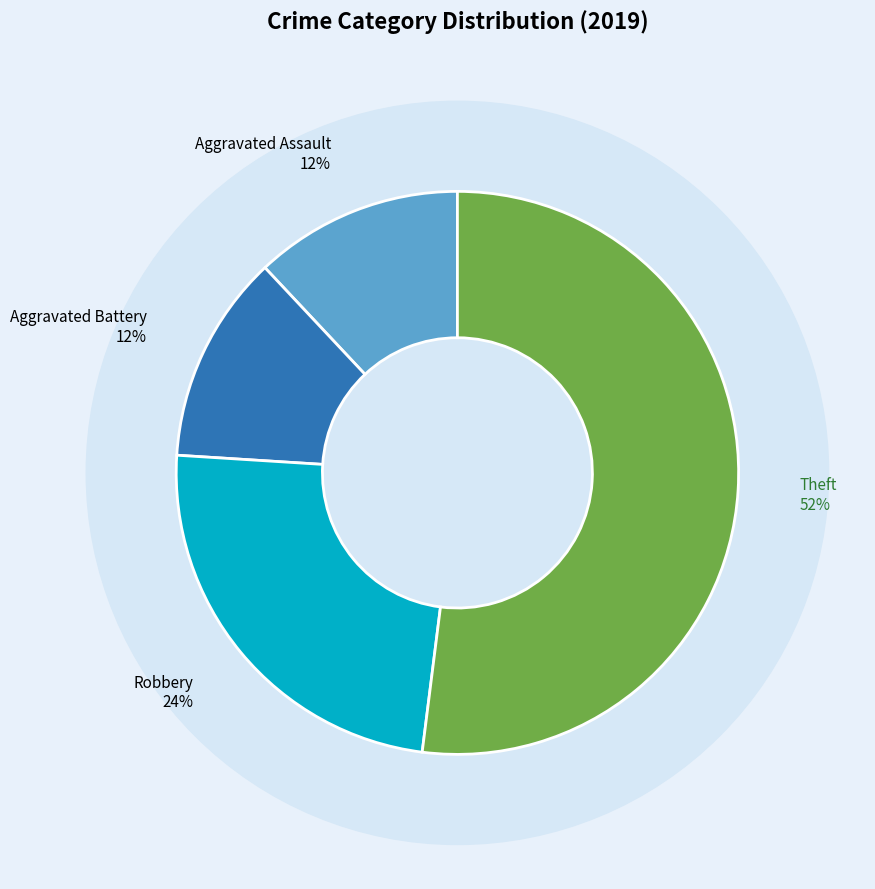

What is the ratio of the value at Theft to the value at Robbery?

2.2